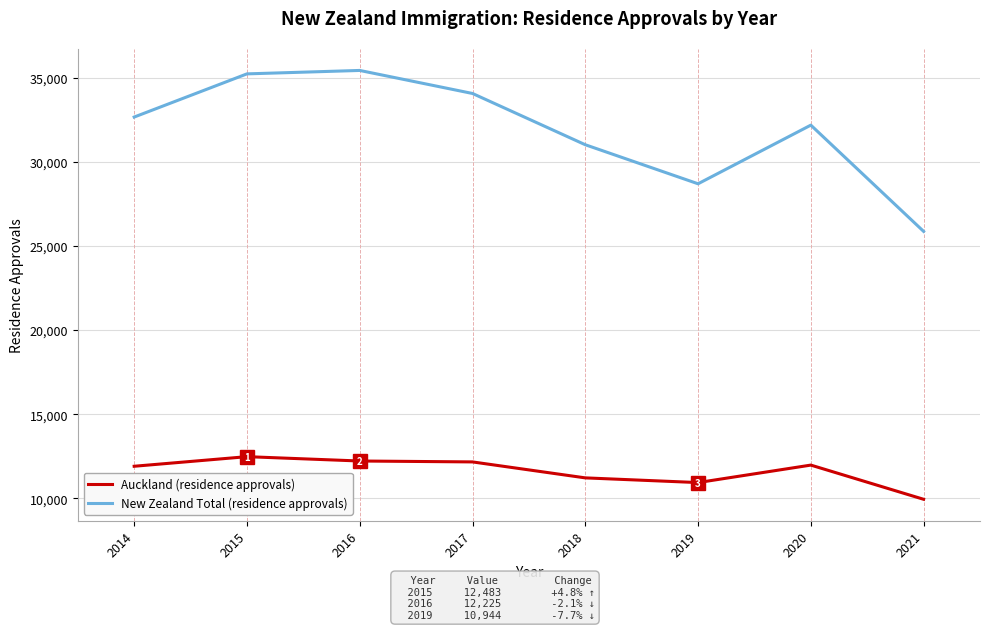

What is the difference between the Auckland (residence approvals) values at 2014 and 2015?

570